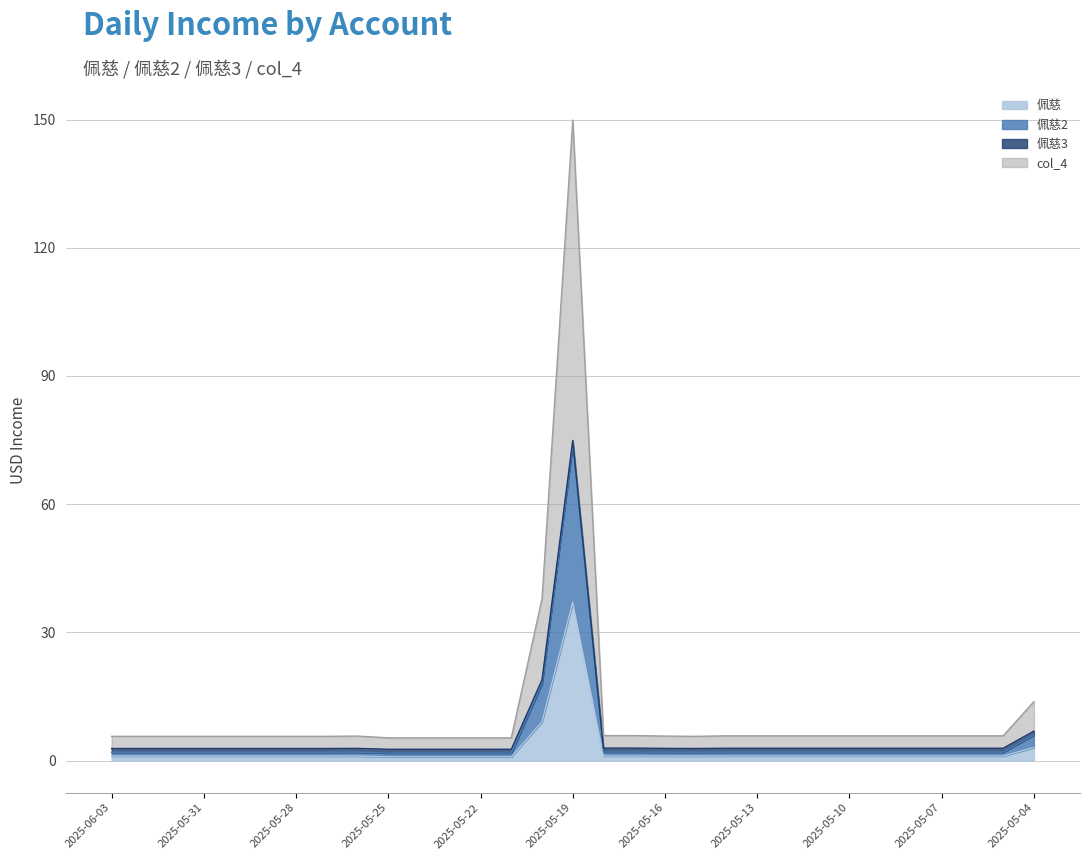

True or false: 佩慈2 has more than 0 interior local peaks.

True